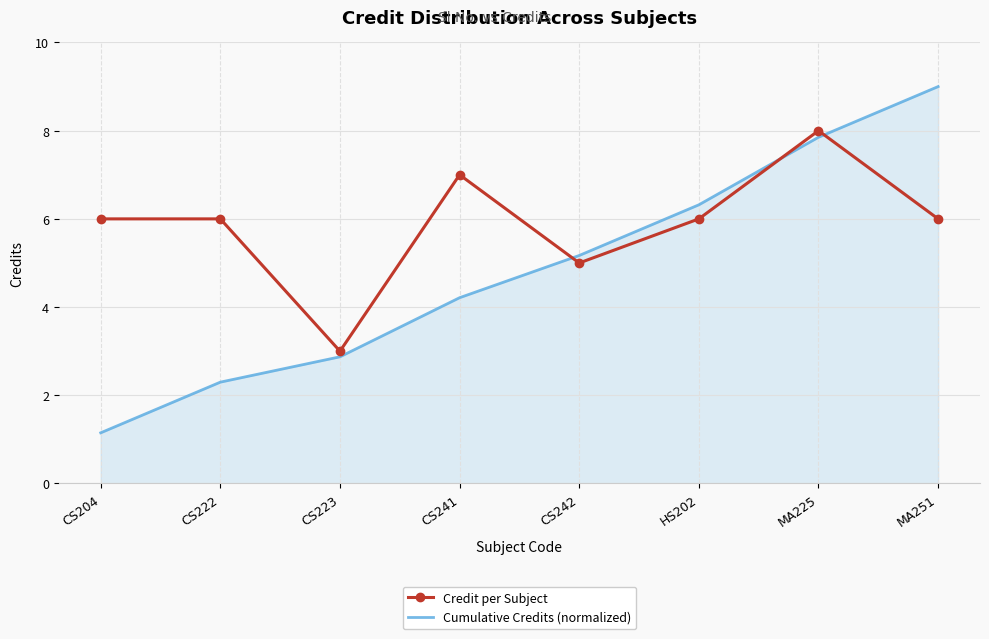

What is the greatest value displayed?

9.0